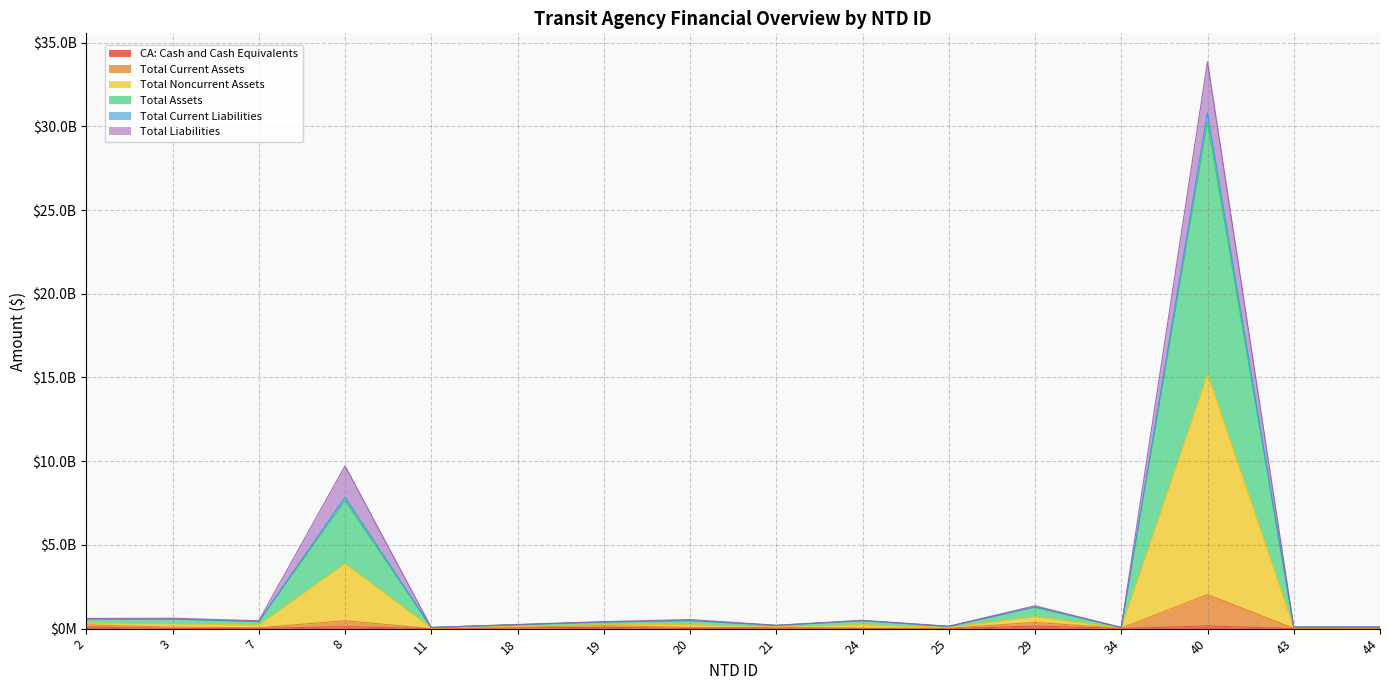

The value of Total Assets at 3 is 267720811. True or false?

False